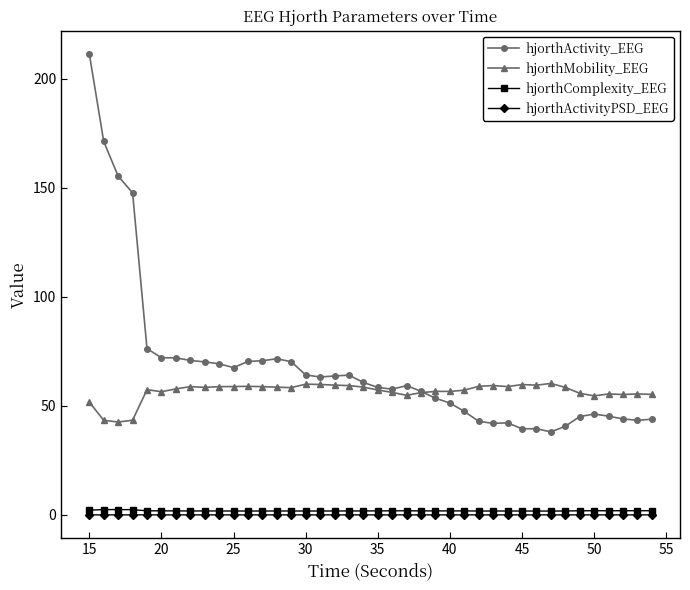

Which series has the widest spread of values?

hjorthActivity_EEG